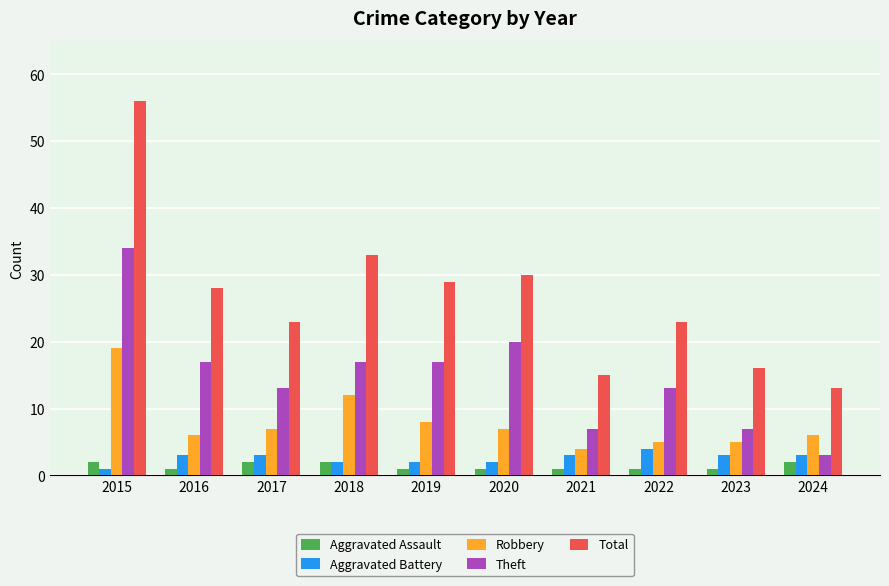

What is the difference between the second highest and second lowest values in the Robbery series?

7